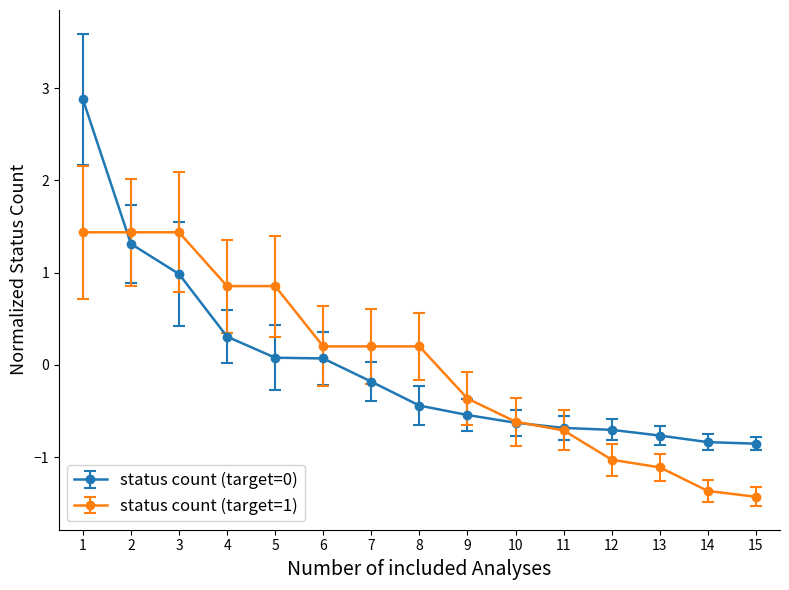

What is the maximum value shown in the chart?

2.9